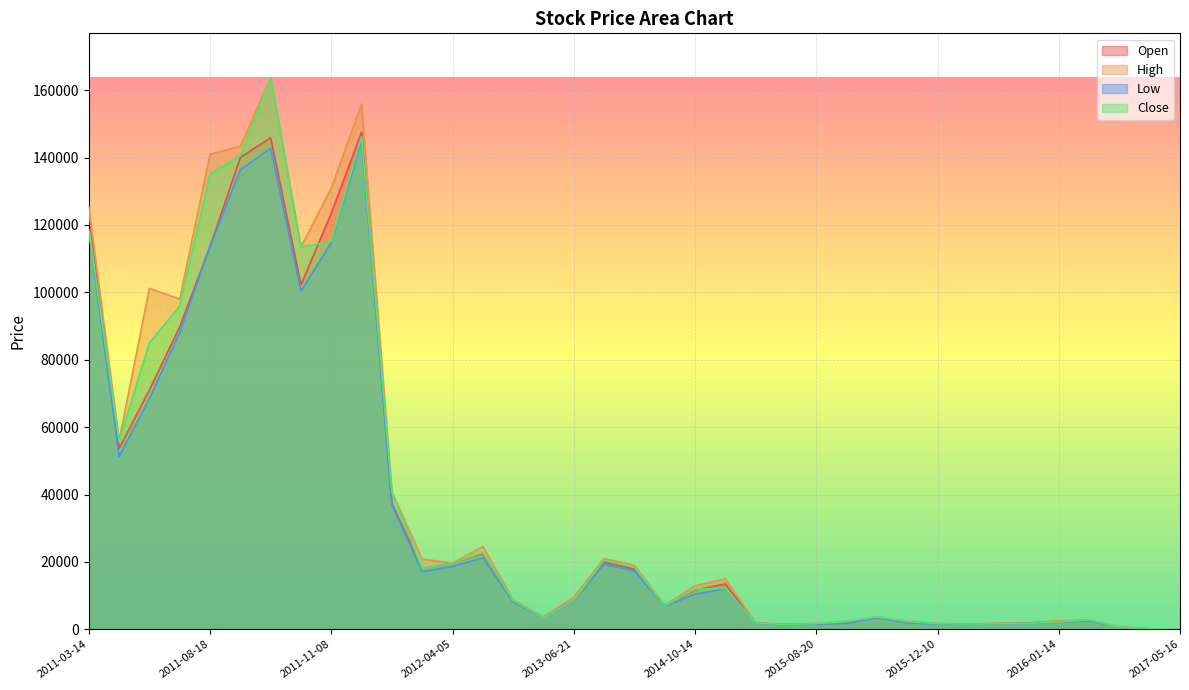

Reading left to right, transcribe all the data shown in this chart.

Open: 123750.0	53675.0	71000.0	89750.0	113625.0	140000.0	145850.0	102225.0	123450.0	147500.0	37350.0	17975.0	19625.0	22500.0	8375.0	3550.0	8600.0	19925.0	17900.0	7050.0	11675.0	13475.0	1830.0	1437.5	1585.0	1895.0	3520.0	2317.5	1657.5	1540.0	1685.0	1875.0	2335.0	2687.5	642.5	166.4	25.2
High: 125375.0	56000.0	101175.0	98050.0	140975.0	143275.0	163750.0	113500.0	130850.0	155900.0	40800.0	20825.0	19675.0	24550.0	8825.0	3700.0	9525.0	21025.0	19000.0	7125.0	12897.5	15025.0	1897.5	1505.0	1737.5	2305.0	3745.8	2427.5	1717.5	1572.5	1792.5	1875.0	2560.0	2842.5	665.0	170.4	25.9
Low: 118125.0	51325.0	68475.0	88150.0	113625.0	136375.0	142750.0	100375.0	114750.0	145125.0	36900.0	17100.0	18675.0	21200.0	8175.0	3425.0	8400.0	19400.0	17325.0	6875.0	10425.0	12025.0	1800.0	1397.5	1547.5	1782.5	3437.5	1920.0	1572.5	1492.5	1622.5	1747.5	2082.5	2587.5	582.5	153.0	25.0
Close: 118650.0	55763.0	85000.0	95975.0	135100.0	140525.0	163750.0	113500.0	115100.0	146250.0	40700.0	17975.0	19625.0	22775.0	8575.0	3425.0	8550.0	20525.0	18400.0	6950.0	11925.0	12200.0	1820.0	1447.5	1712.5	2292.5	3695.0	2320.0	1682.5	1565.0	1652.5	1750.0	2197.5	2835.0	587.5	155.0	25.3